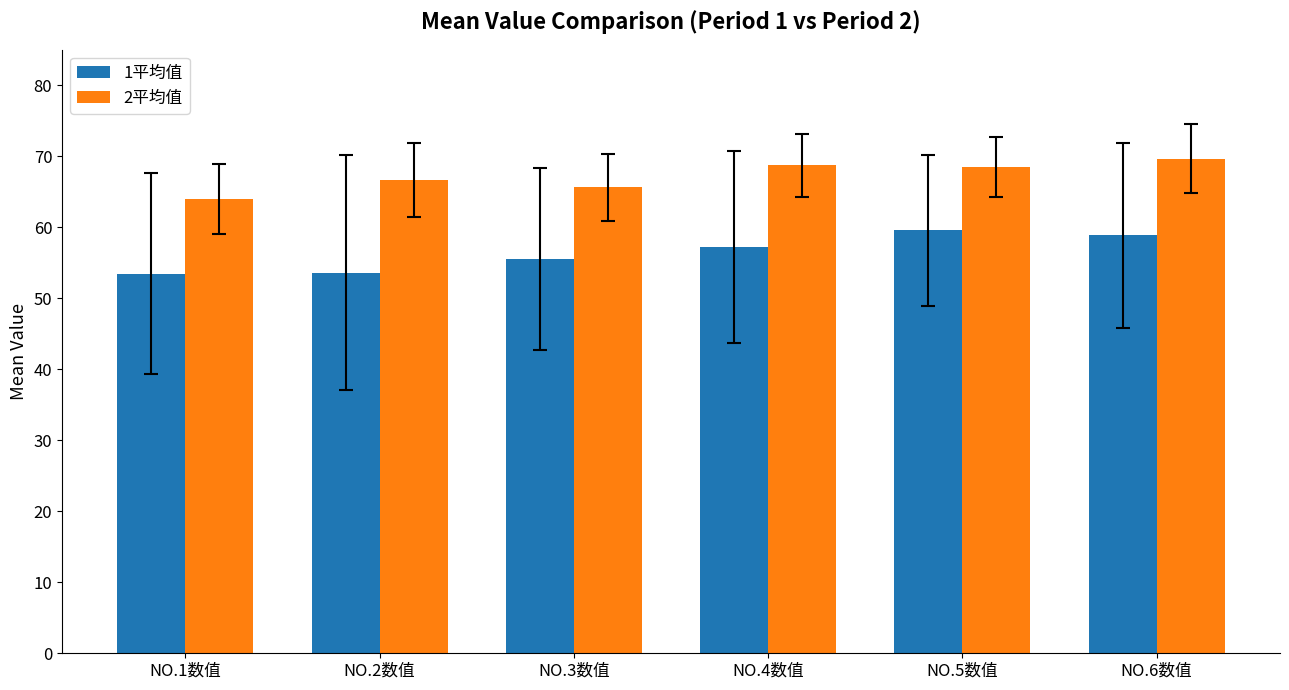

What position from the right is NO.3数值?

4